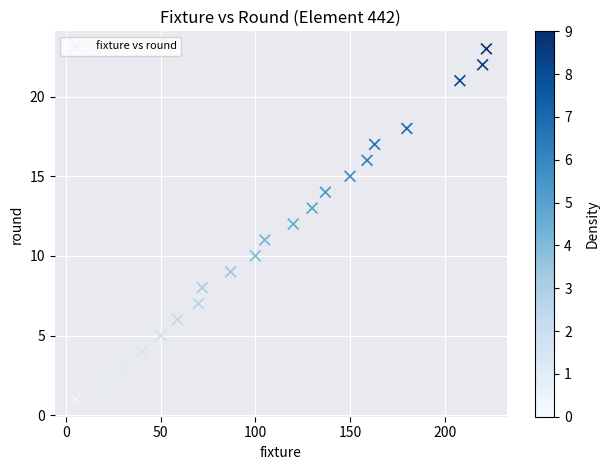

What is the range of Y values (max minus min)?

22